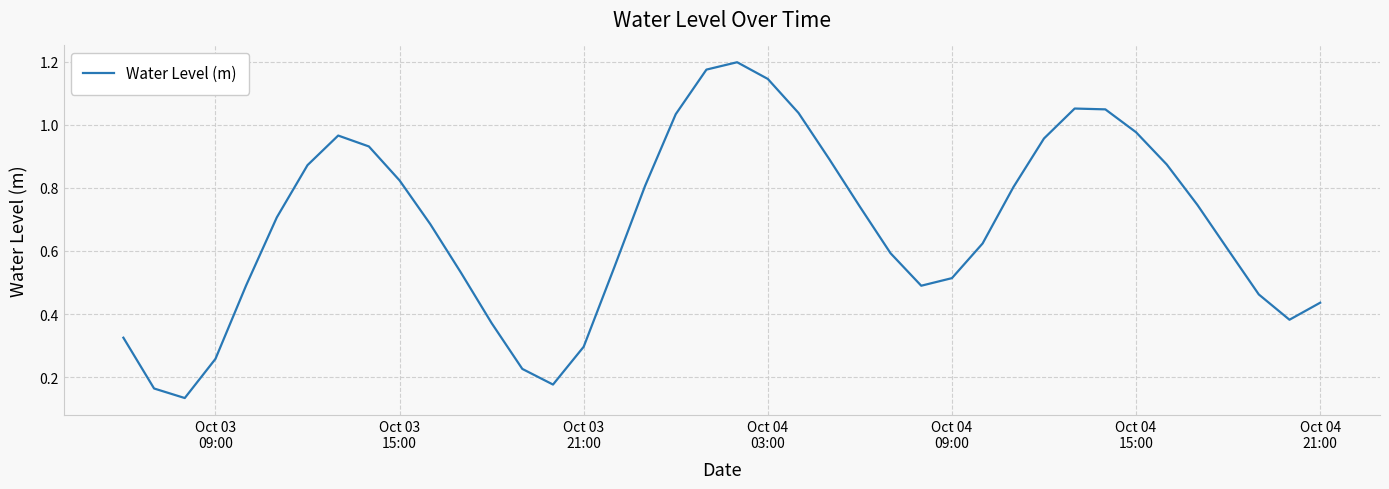

Is this an area chart (filled region under the line)?

No